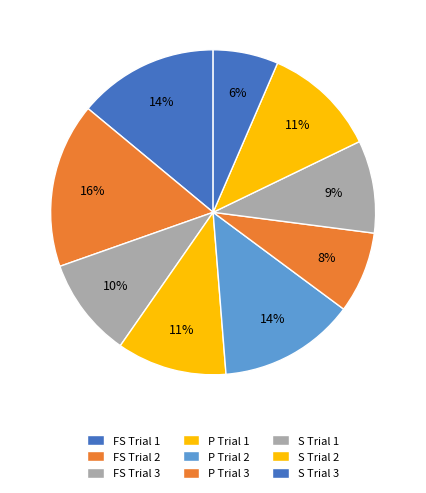

How many segments does this pie chart have?

9